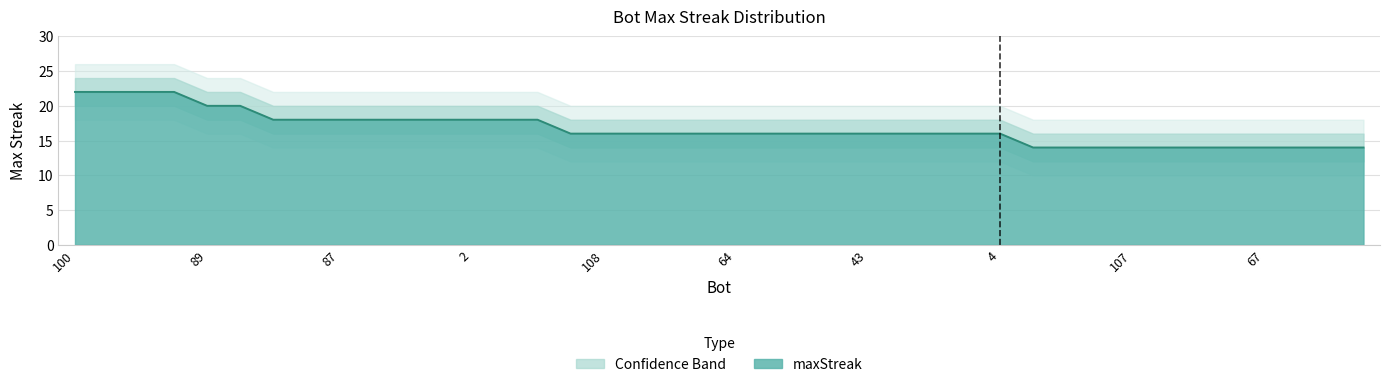

The maxStreak series shows 26 at 4. True or false?

False